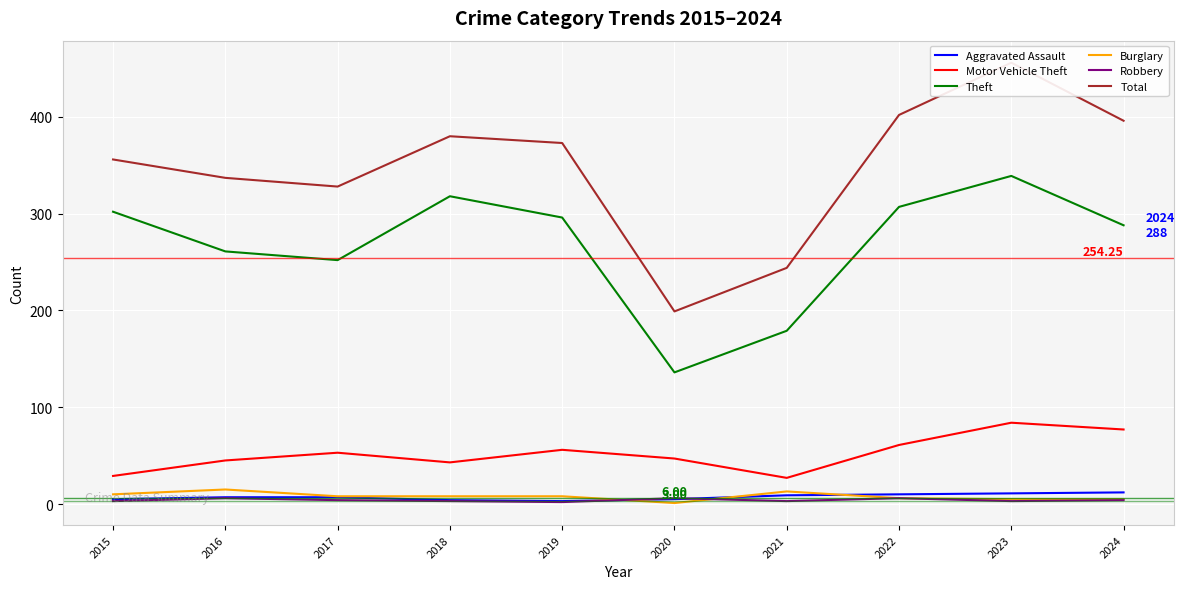

How many categories are shown in the chart?

10